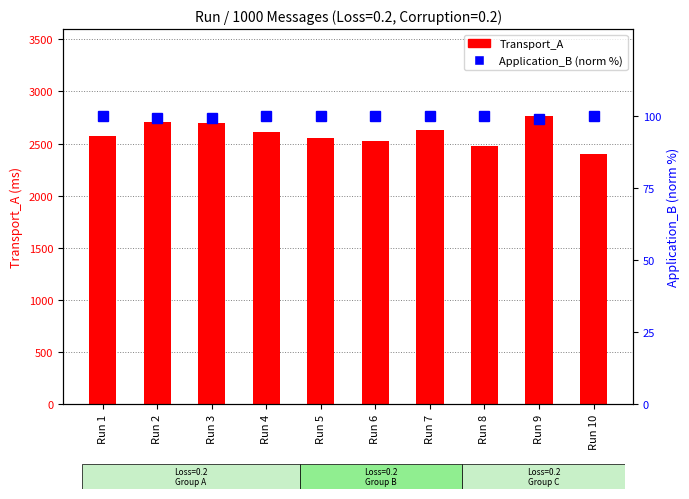

What is the smallest value displayed?

98.9